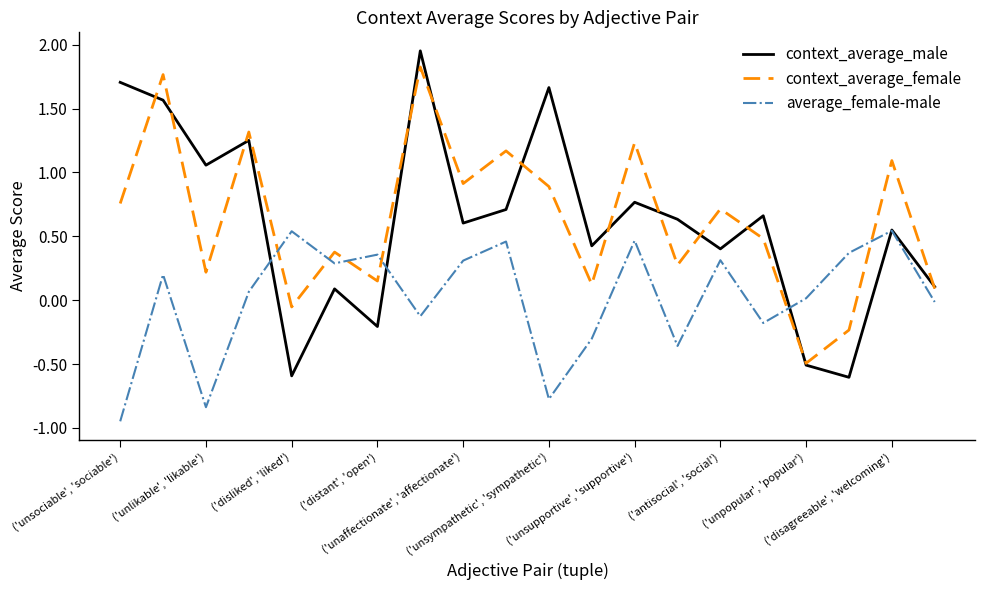

In context_average_female, how many points are lower than both neighbors (excluding endpoints)?

7